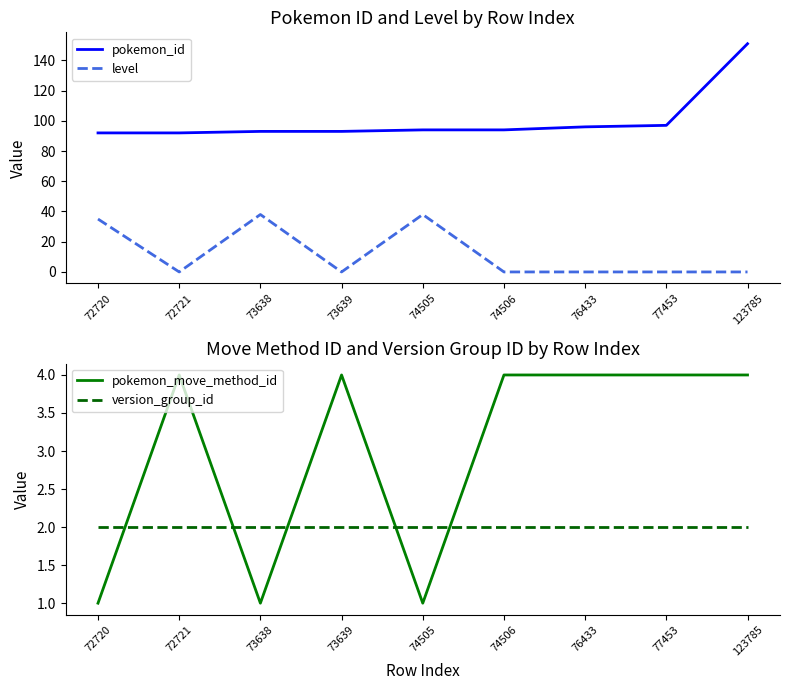

At which category does the chart reach its peak across all series?

123785